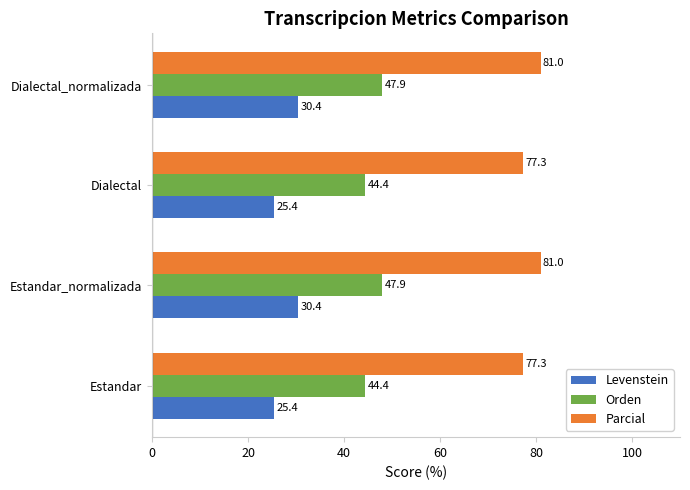

What are all the series names shown in the legend?

Levenstein, Orden, Parcial